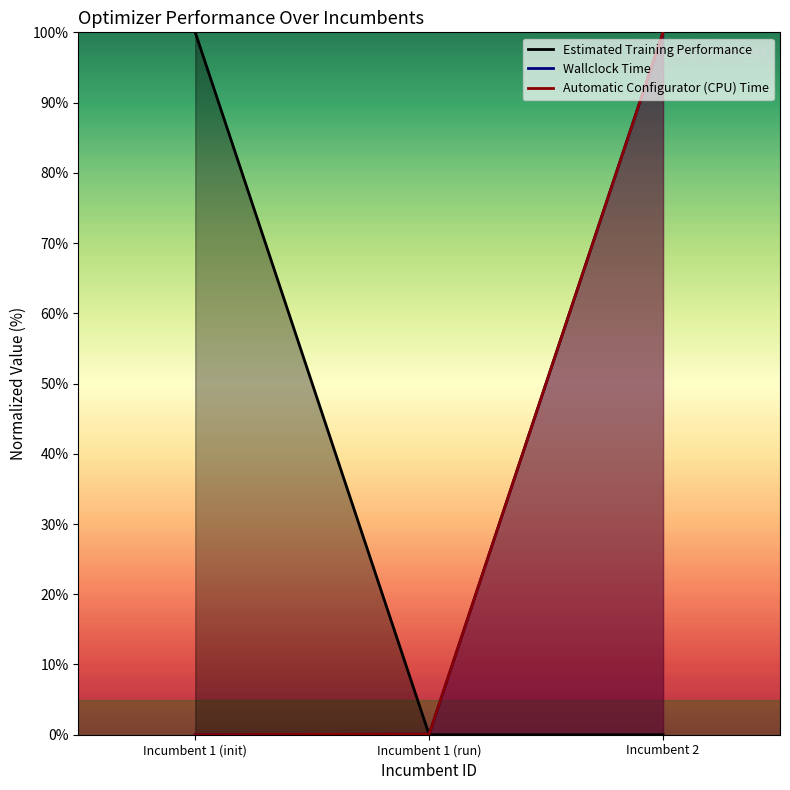

How many data points in Estimated Training Performance are above 0?

2